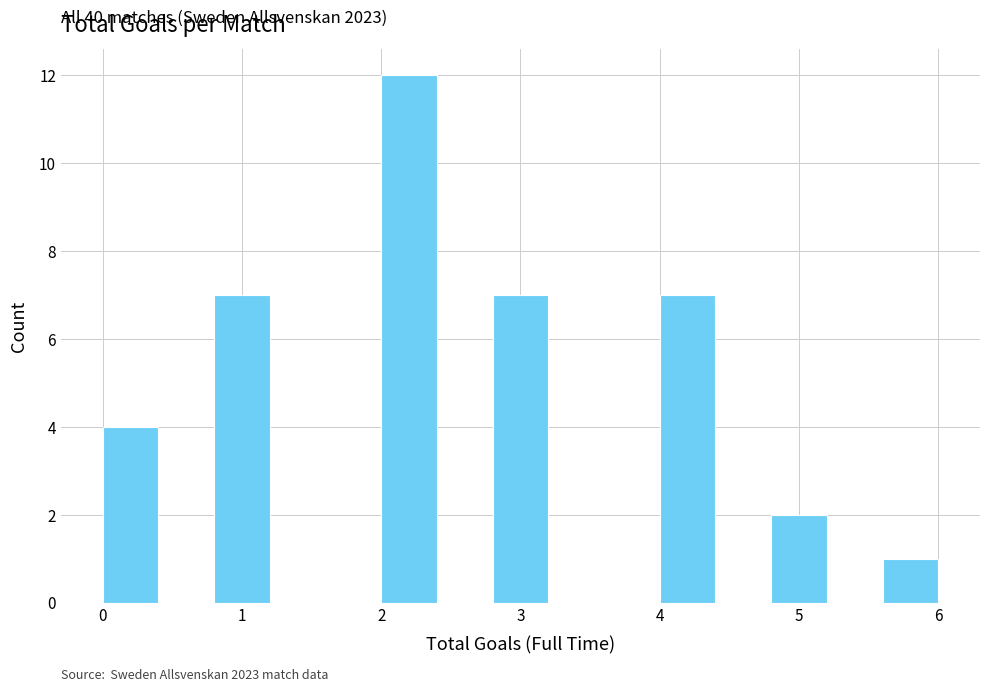

Over which range of the x-axis is the bar tallest?

2.0 to 2.4